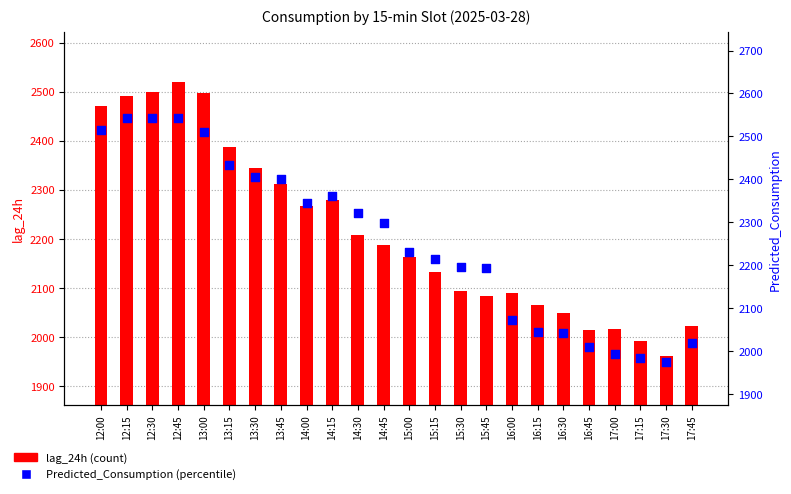

What are all the series names shown in the legend?

lag_24h, Predicted_Consumption